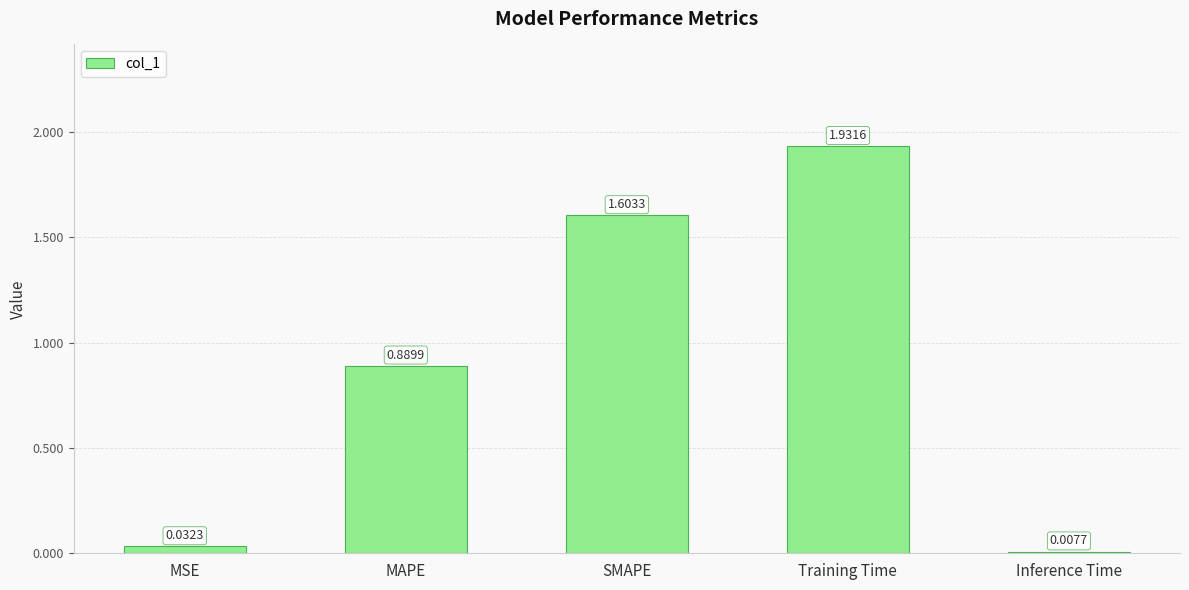

Approximately how many times larger is the value at SMAPE compared to Training Time?

0.8